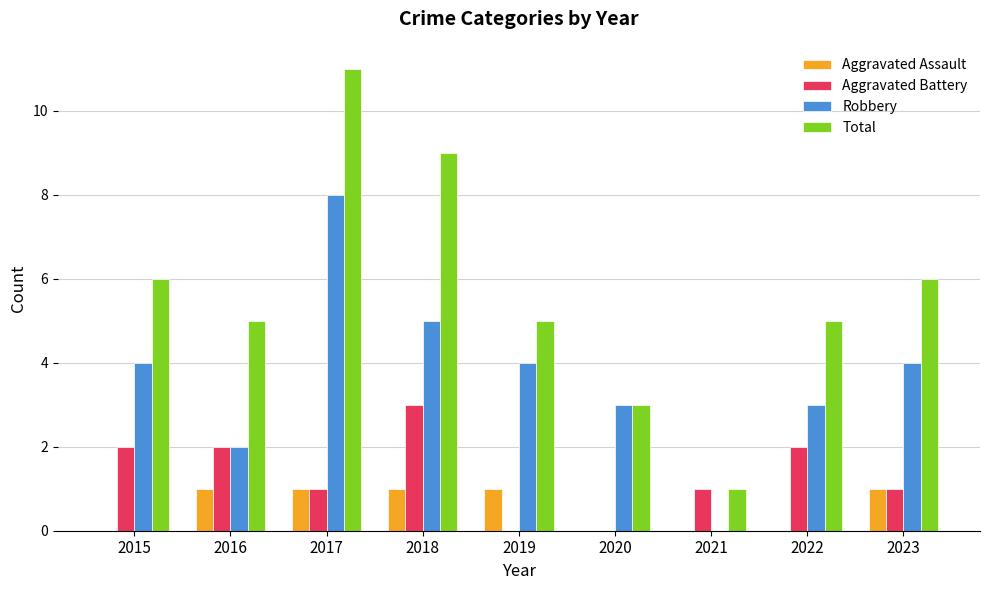

How many groups of bars are there?

9